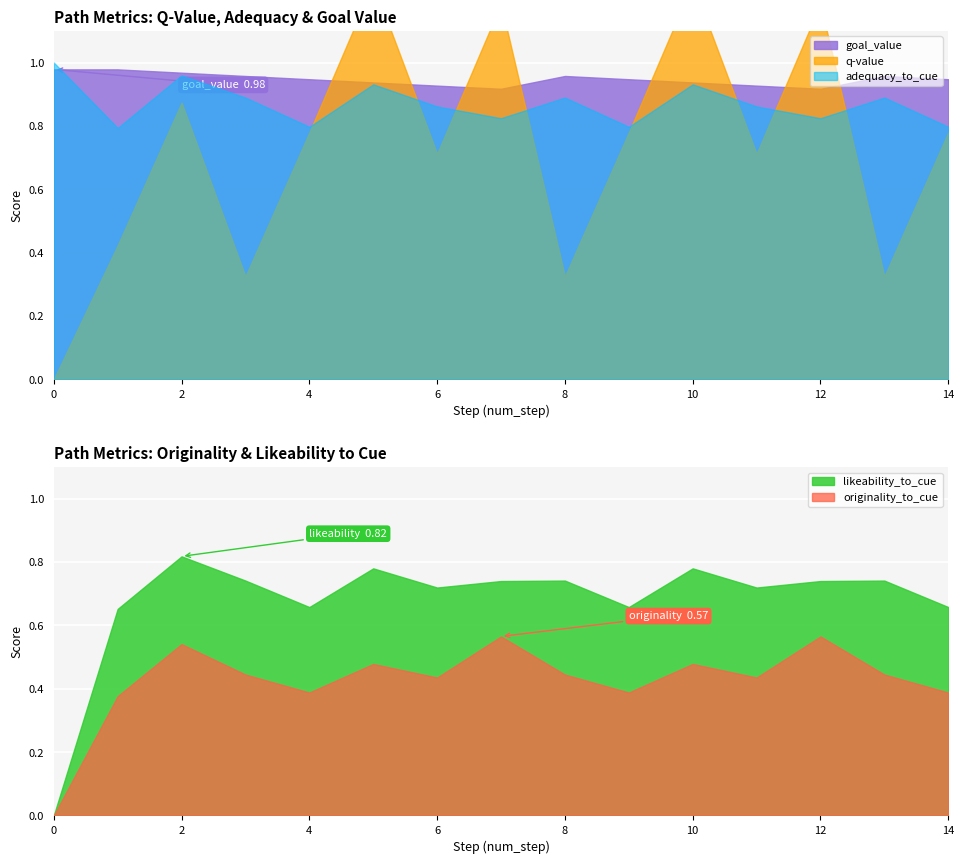

Reading left to right, list all the values displayed in this chart.

q-value: 0.0	0.4	0.9	0.3	0.8	1.2	0.7	1.2	0.3	0.8	1.2	0.7	1.2	0.3	0.8
adequacy_to_cue: 1.0	0.8	1.0	0.9	0.8	0.9	0.9	0.8	0.9	0.8	0.9	0.9	0.8	0.9	0.8
originality_to_cue: 0.0	0.4	0.5	0.4	0.4	0.5	0.4	0.6	0.4	0.4	0.5	0.4	0.6	0.4	0.4
likeability_to_cue: 0.0	0.7	0.8	0.7	0.7	0.8	0.7	0.7	0.7	0.7	0.8	0.7	0.7	0.7	0.7
goal_value: 1.0	1.0	1.0	1.0	0.9	0.9	0.9	0.9	1.0	0.9	0.9	0.9	0.9	1.0	0.9